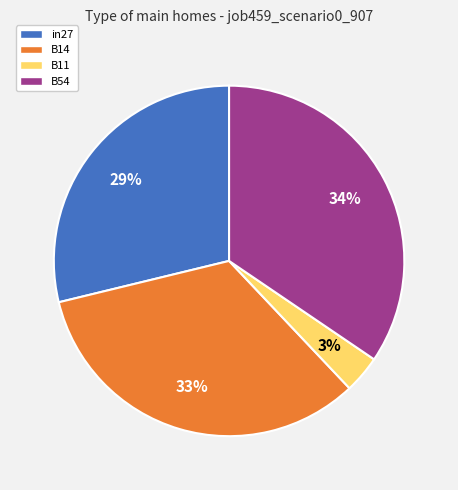

The in27 slice represents 17% of the pie. True or false?

False